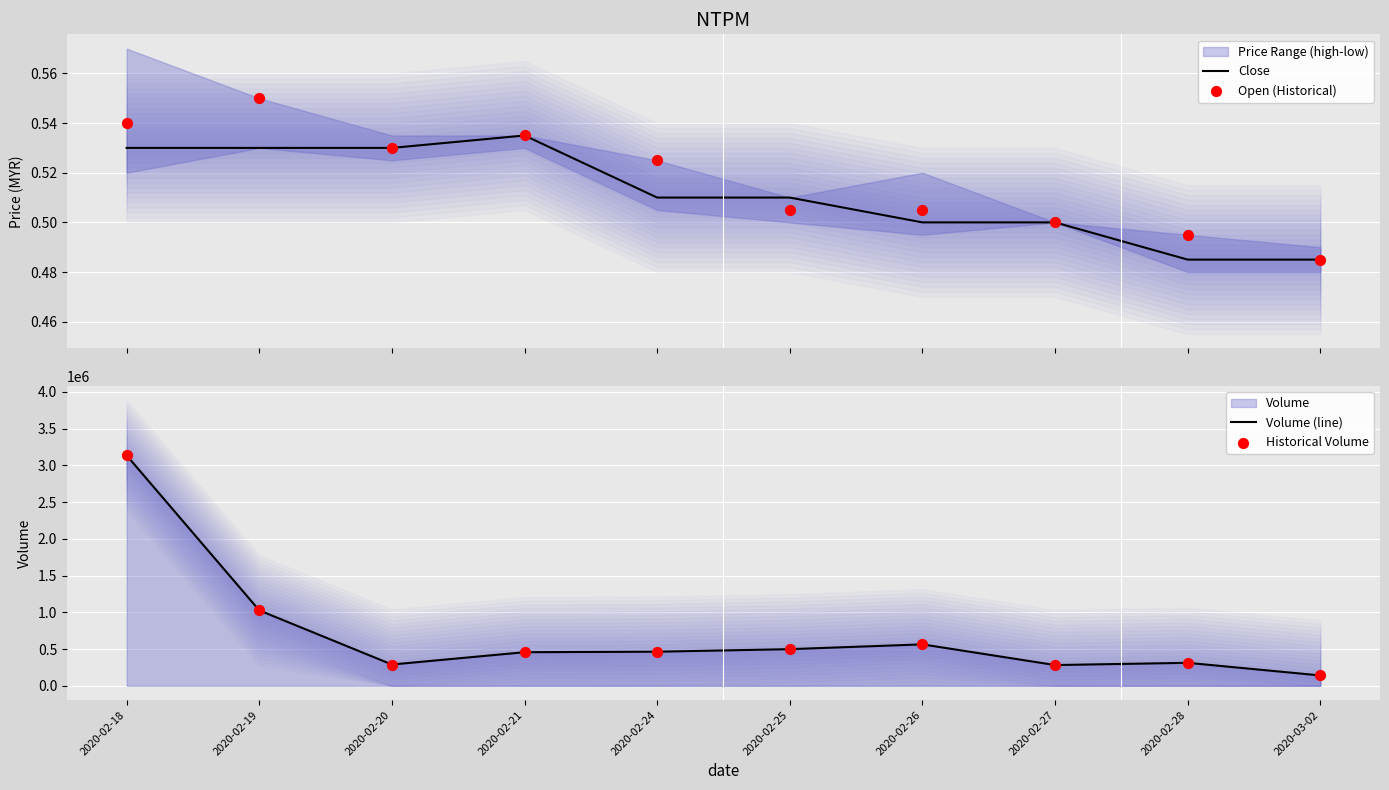

Is the value of Volume (line) at 2020-03-02 greater than the value of Close at 2020-02-28?

Yes